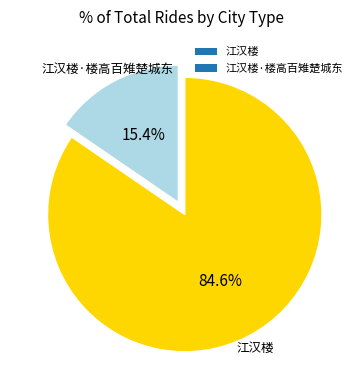

True or false: 江汉楼 accounts for 72% of the total.

False